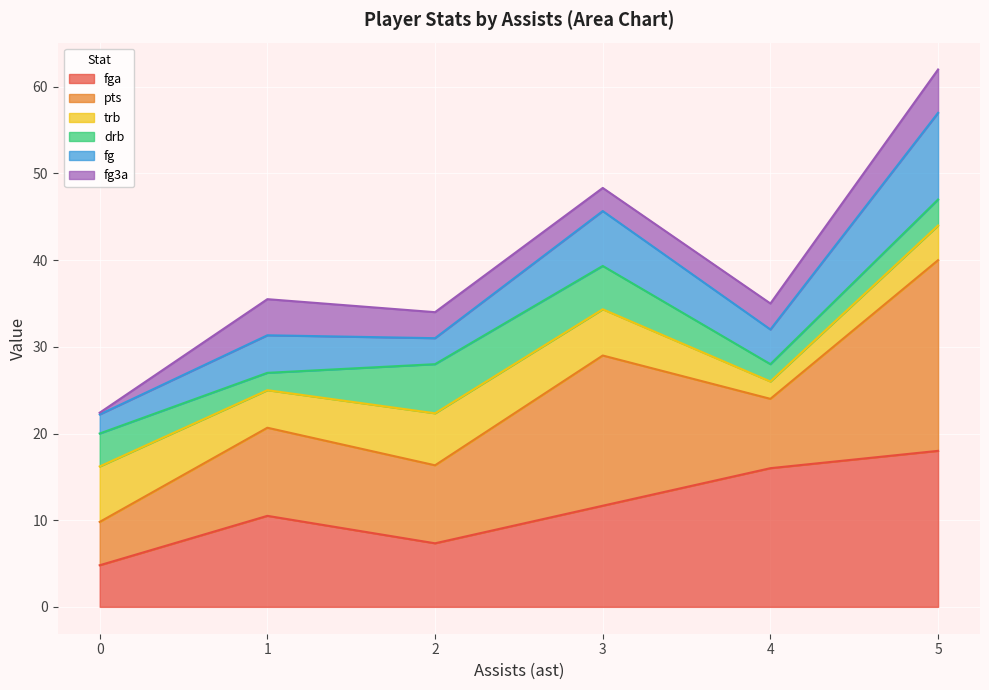

What is the total value across all series at 4?

35.0